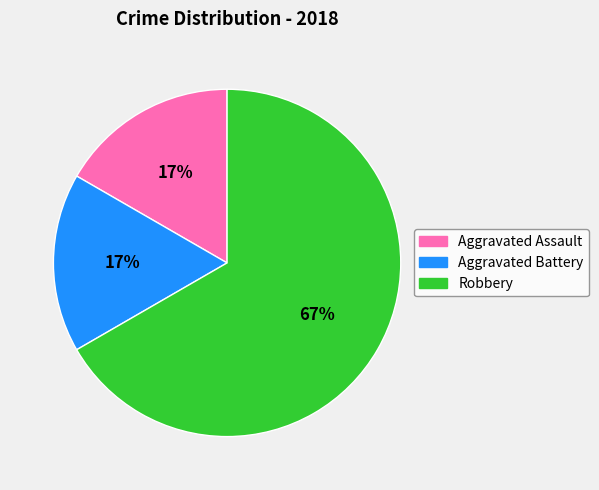

How many segments does this pie chart have?

3